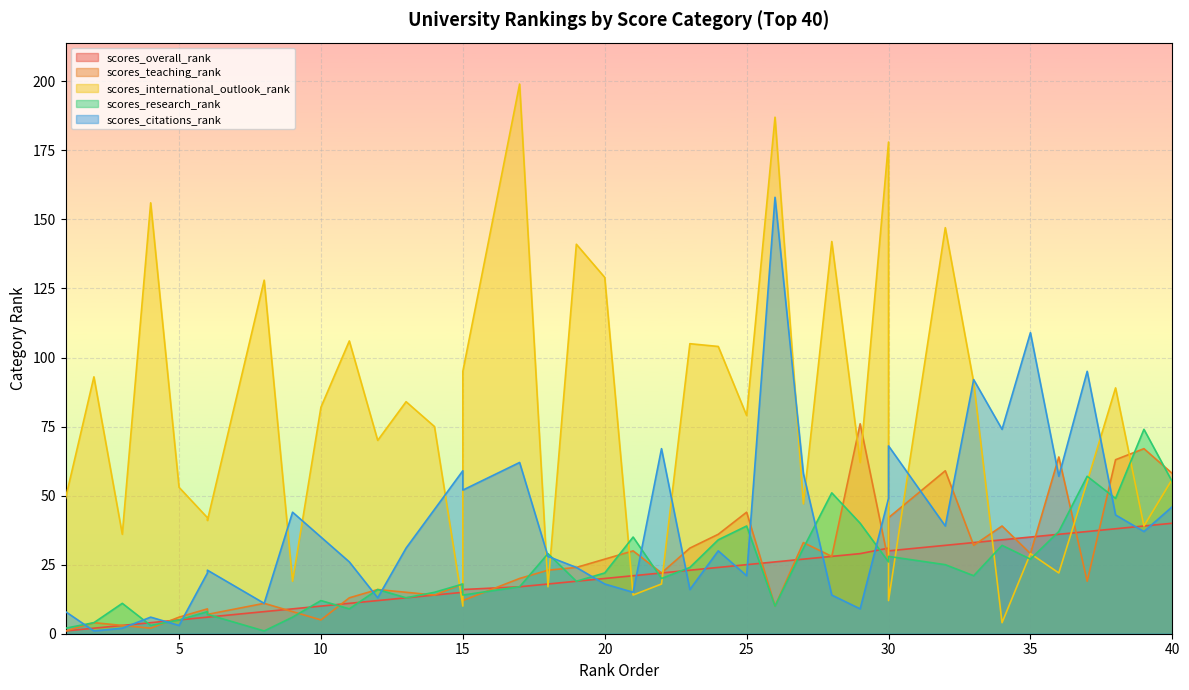

Reading left to right, list all the values displayed in this chart.

scores_overall_rank: 1=1	2=2	3=3	4=4	5=5	6=6	6=6	8=8	9=9	10=10	11=11	12=12	13=13	14=14	15=15	15=16	17=17	18=18	19=19	20=20	21=21	22=22	23=23	24=24	25=25	26=26	27=27	28=28	29=29	30=31	30=30	32=32	33=33	34=34	35=35	36=36	37=37	38=38	39=39	40=40
scores_teaching_rank: 1=1	2=4	3=3	4=2	5=6	6=9	6=7	8=11	9=8	10=5	11=13	12=16	13=15	14=14	15=18	15=12	17=20	18=23	19=24	20=27	21=30	22=22	23=31	24=36	25=44	26=10	27=33	28=28	29=76	30=26	30=42	32=59	33=32	34=39	35=29	36=64	37=19	38=63	39=67	40=58
scores_international_outlook_rank: 1=49	2=93	3=36	4=156	5=53	6=42	6=41	8=128	9=19	10=82	11=106	12=70	13=84	14=75	15=10	15=95	17=199	18=17	19=141	20=129	21=14	22=18	23=105	24=104	25=79	26=187	27=47	28=142	29=62	30=178	30=12	32=147	33=91	34=4	35=29	36=22	37=55	38=89	39=39	40=56
scores_research_rank: 1=2	2=4	3=11	4=3	5=5	6=8	6=7	8=1	9=6	10=12	11=9	12=16	13=13	14=15	15=18	15=14	17=17	18=29	19=19	20=22	21=35	22=20	23=24	24=34	25=39	26=10	27=31	28=51	29=40	30=26	30=28	32=25	33=21	34=32	35=27	36=37	37=57	38=49	39=74	40=55
scores_citations_rank: 1=8	2=1	3=2	4=6	5=3	6=22	6=23	8=11	9=44	10=35	11=26	12=13	13=31	14=45	15=59	15=52	17=62	18=28	19=24	20=18	21=15	22=67	23=16	24=30	25=21	26=158	27=58	28=14	29=9	30=49	30=68	32=39	33=92	34=74	35=109	36=57	37=95	38=43	39=37	40=46